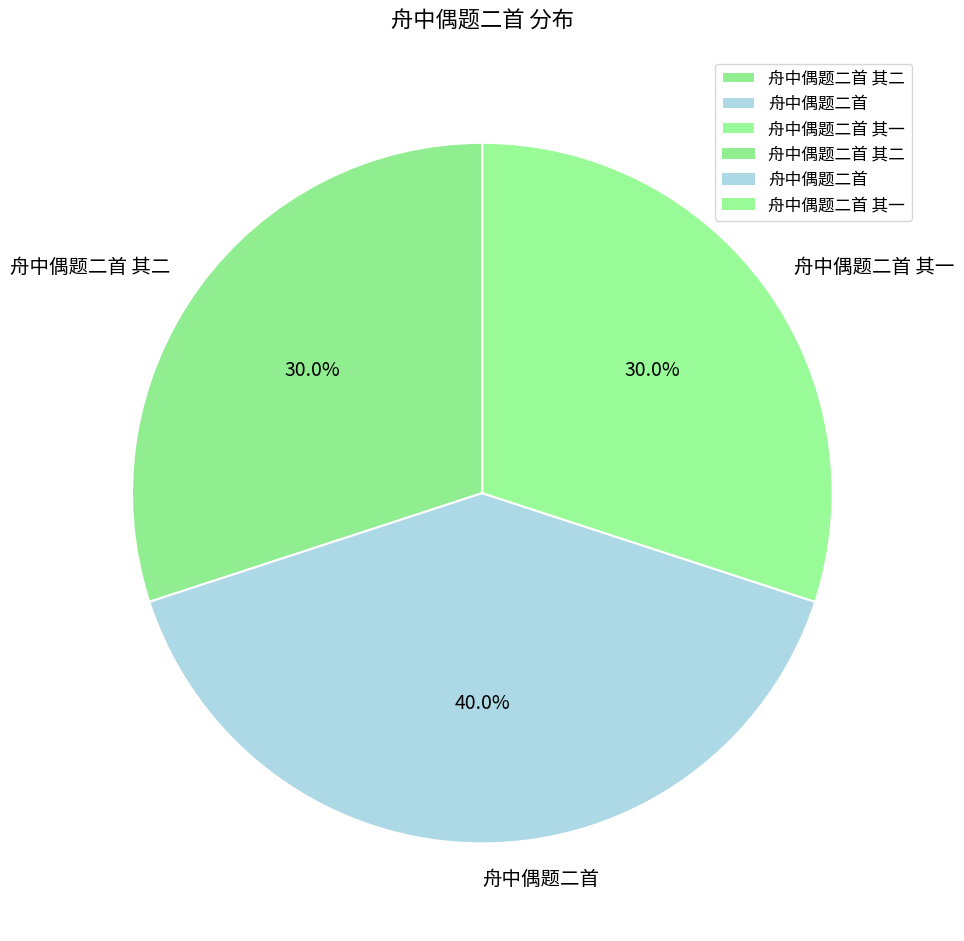

Combined, what portion of the pie is 舟中偶题二首 其一 and 舟中偶题二首?

70.0%